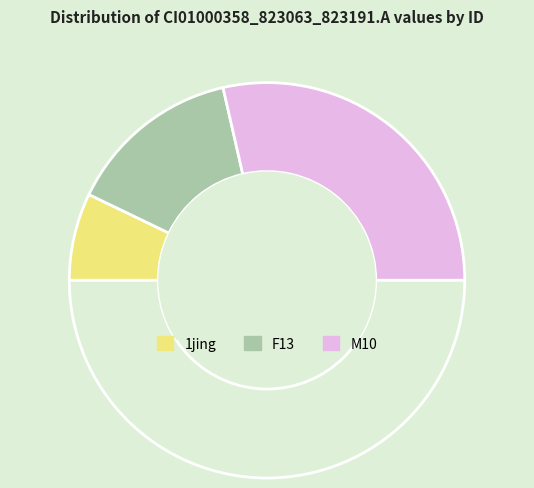

How many segments does this pie chart have?

4